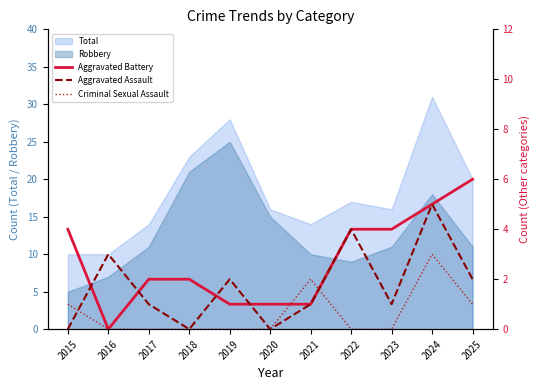

How many lines are shown in the chart?

3